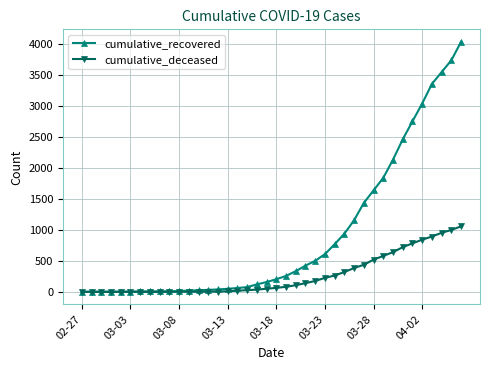

Which series has the largest total across all categories?

cumulative_recovered